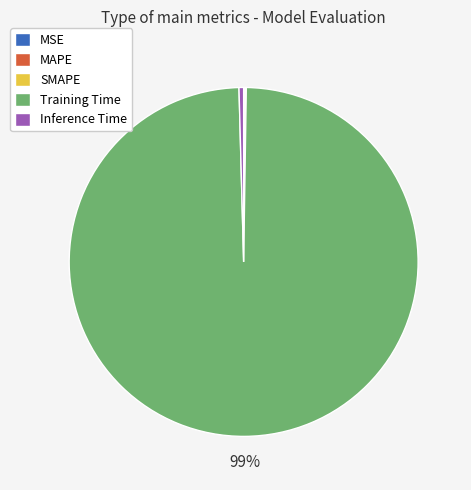

Which slice represents more than half of the pie?

Training Time